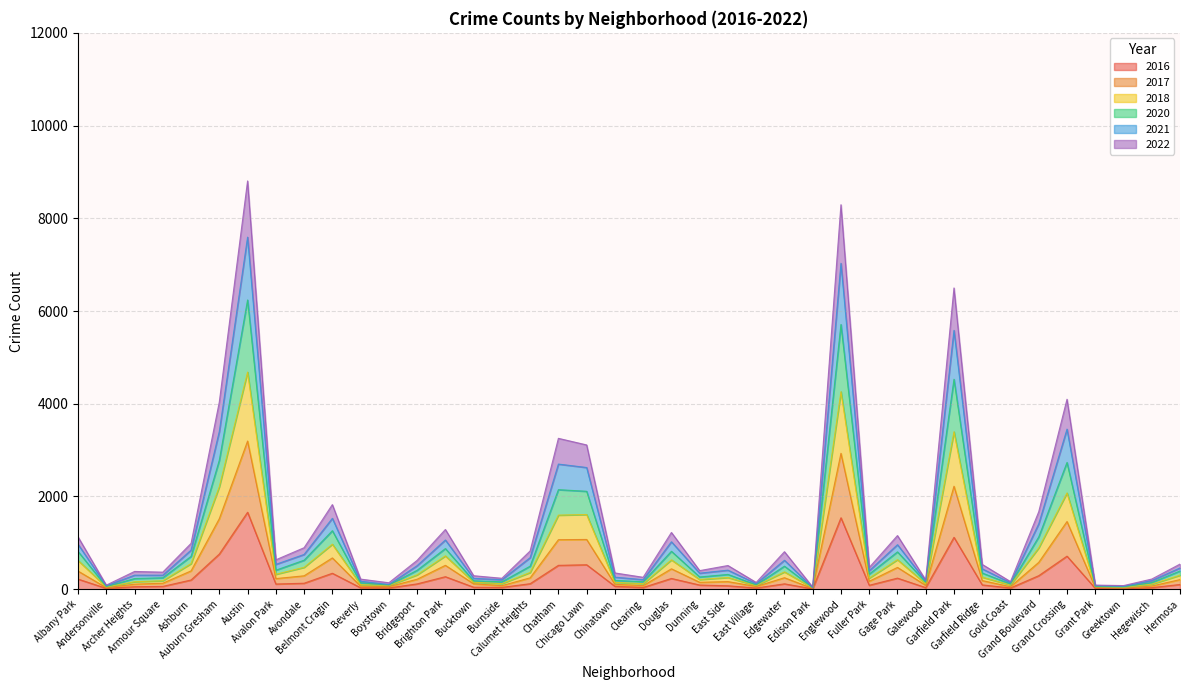

How many interior local valleys does the 2017 series have?

12